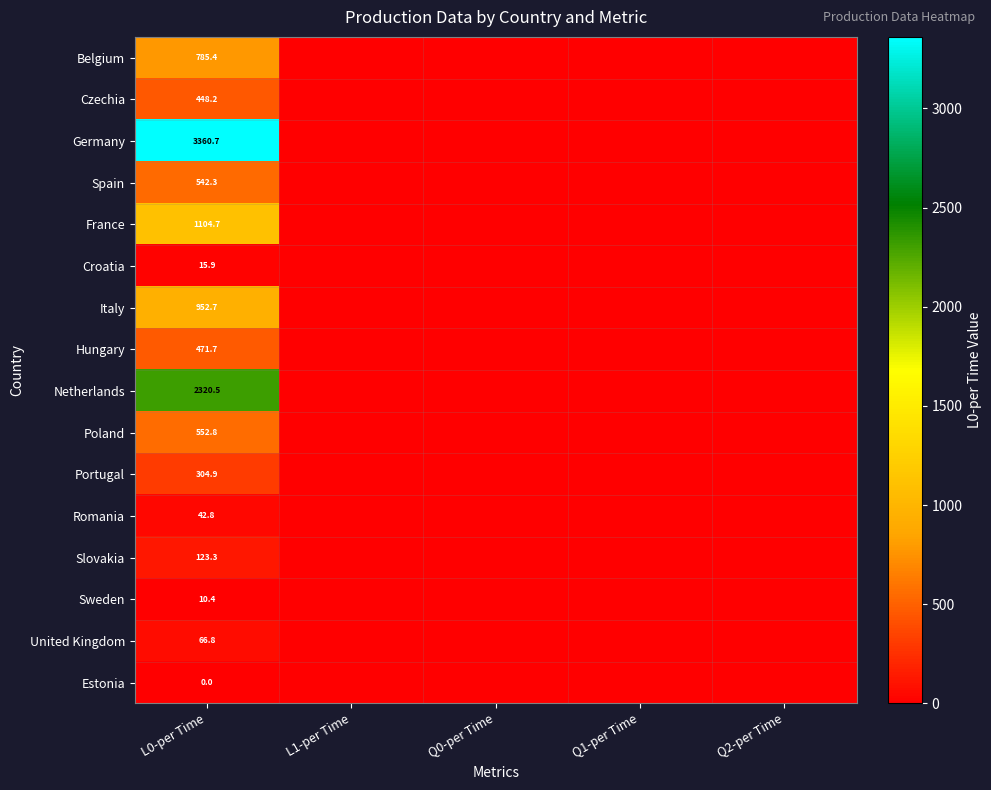

True or false: Hungary has a value of 731.4 at L0-per Time.

False